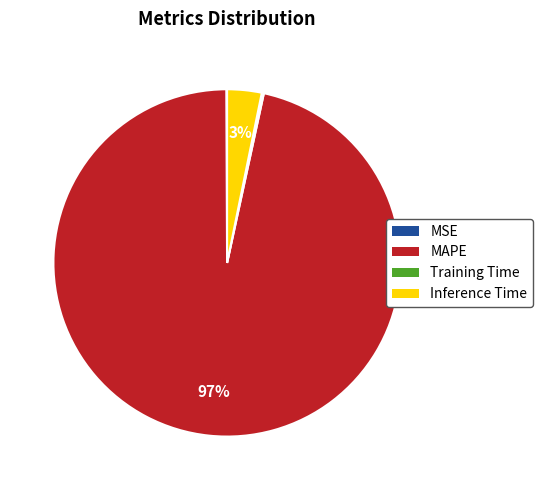

Which category has the biggest portion of the pie?

MAPE